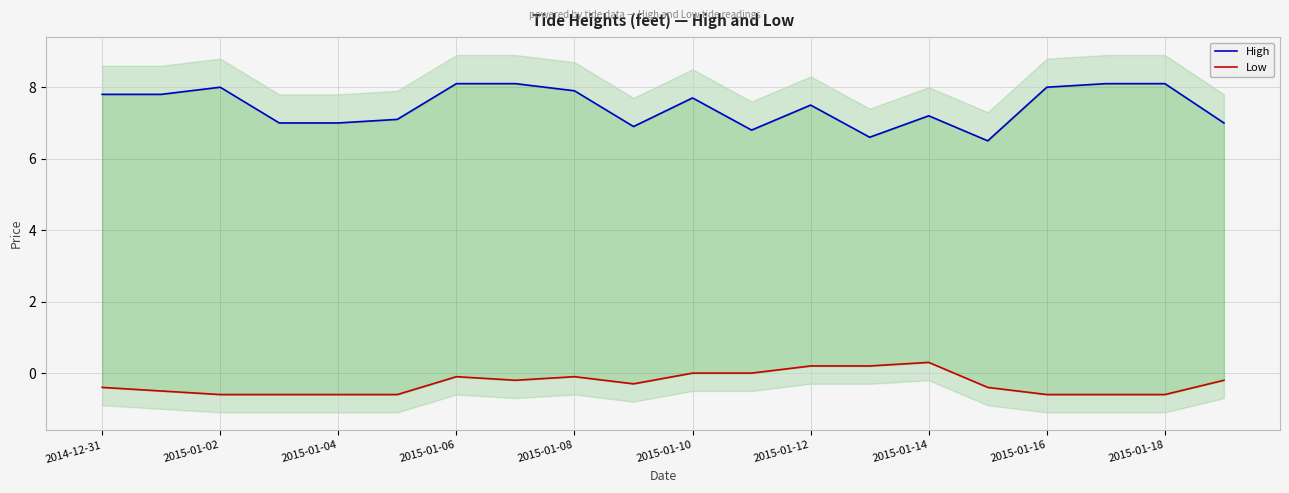

What is the total value across all series at 2015-01-16?

7.4